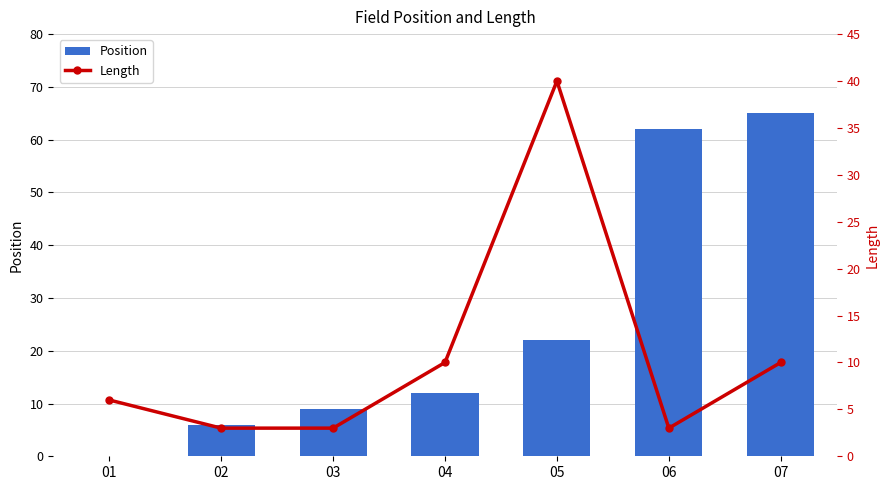

Reading left to right, transcribe all the data shown in this chart.

Position: 01=0	02=6	03=9	04=12	05=22	06=62	07=65
Length: 01=6	02=3	03=3	04=10	05=40	06=3	07=10